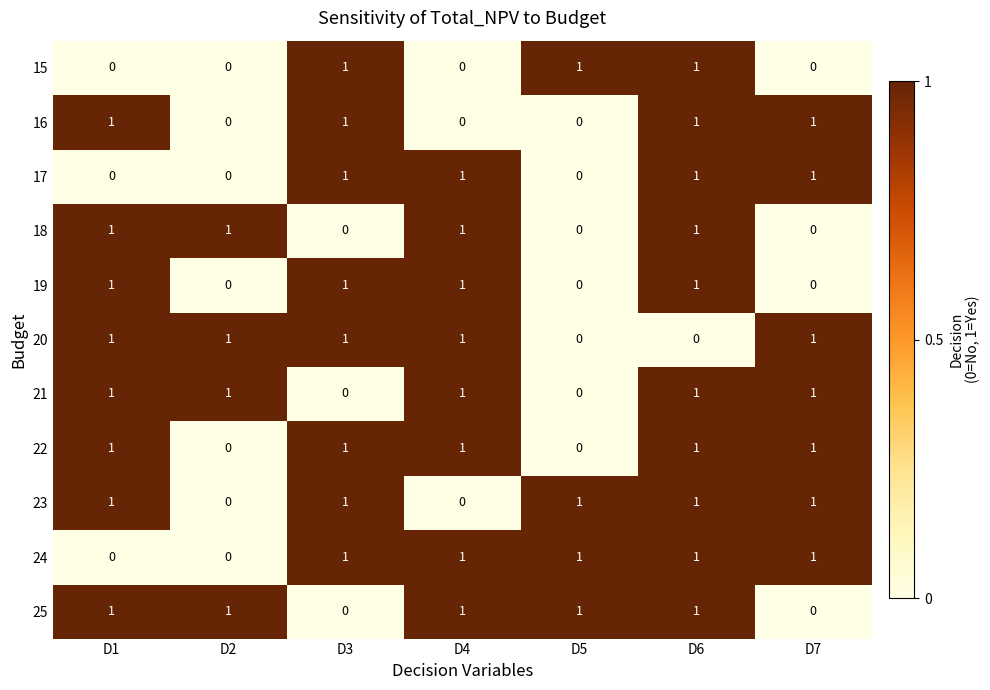

True or false: 21 has a value of 0 at D3.

True